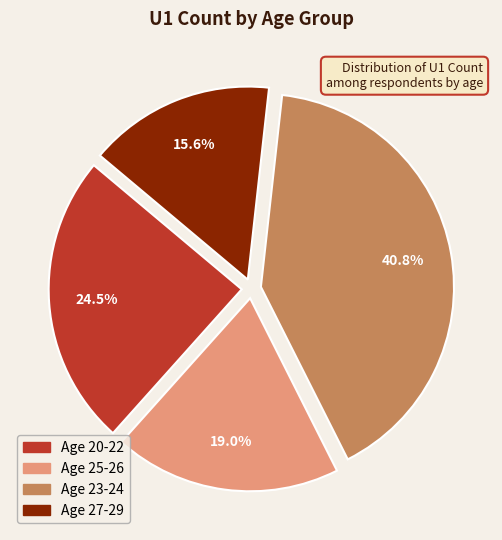

How many slices are in this pie chart?

4